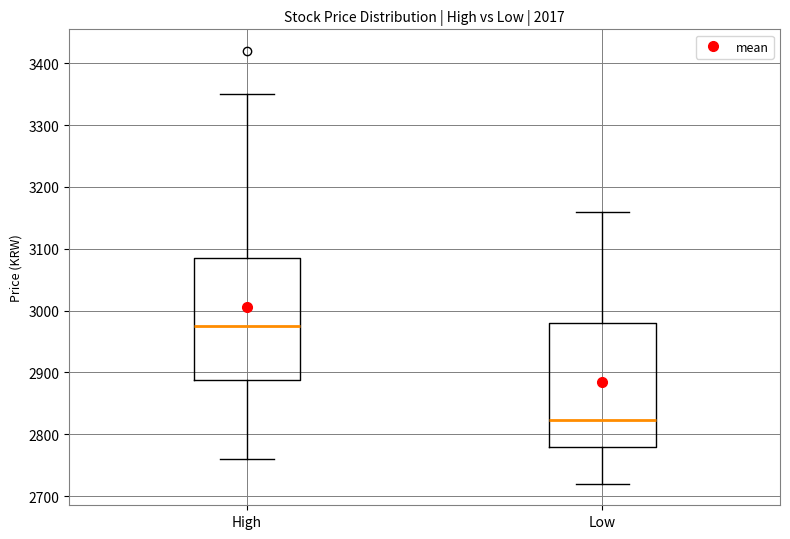

Which box's median line is the highest?

High